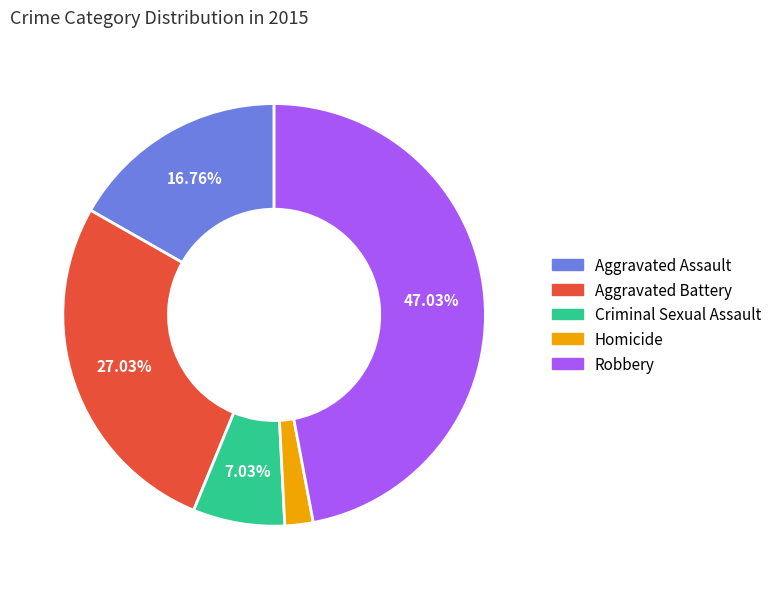

Which slice is the smallest?

Homicide